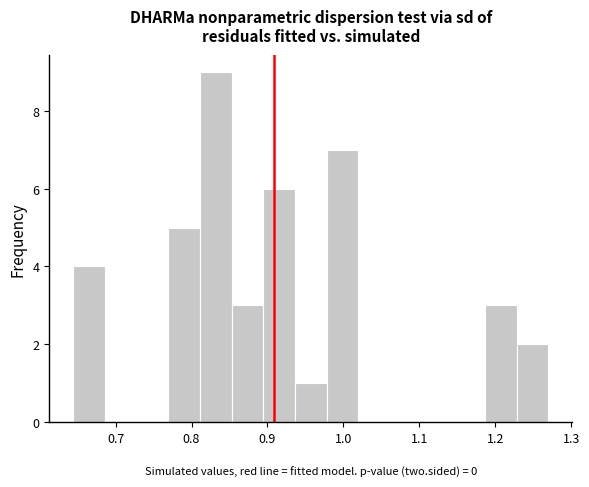

Which range on the x-axis has the tallest bar?

0.81 to 0.85